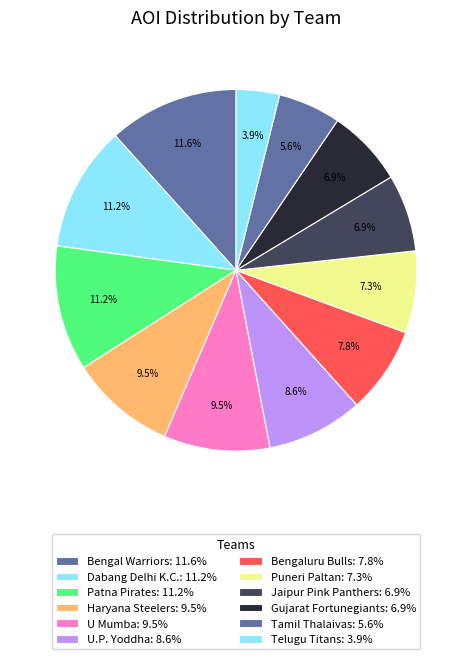

How many segments does this pie chart have?

12